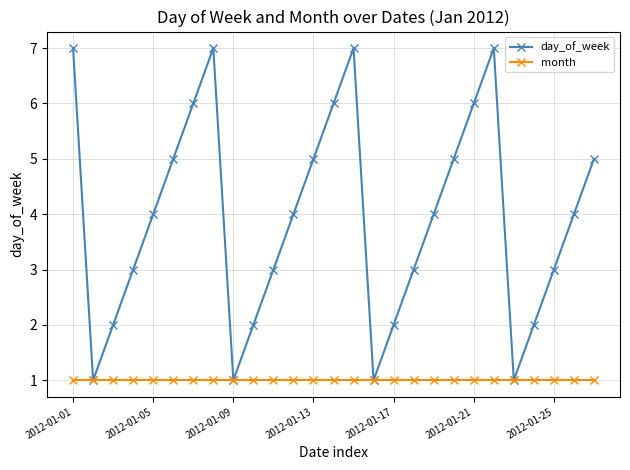

What is the value of the day_of_week point at the 19th from the left?

4